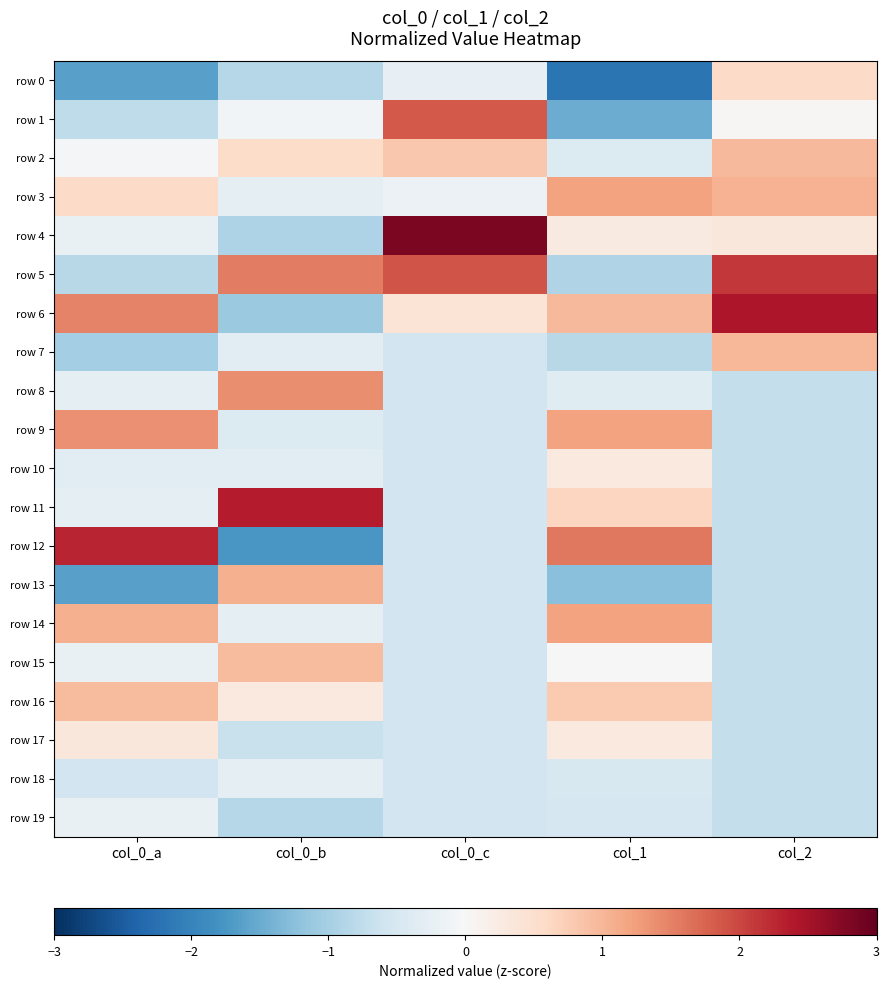

Reading right to left, what are all the values shown in this chart?

row 0: col_2=0.6	col_1=-2.2	col_0_c=-0.2	col_0_b=-0.9	col_0_a=-1.6
row 1: col_2=0.0	col_1=-1.5	col_0_c=1.8	col_0_b=-0.1	col_0_a=-0.8
row 2: col_2=1.0	col_1=-0.4	col_0_c=0.8	col_0_b=0.6	col_0_a=-0.0
row 3: col_2=1.0	col_1=1.2	col_0_c=-0.2	col_0_b=-0.3	col_0_a=0.6
row 4: col_2=0.3	col_1=0.3	col_0_c=2.8	col_0_b=-0.9	col_0_a=-0.2
row 5: col_2=2.1	col_1=-0.9	col_0_c=1.9	col_0_b=1.5	col_0_a=-0.8
row 6: col_2=2.4	col_1=1.0	col_0_c=0.4	col_0_b=-1.1	col_0_a=1.5
row 7: col_2=1.0	col_1=-0.8	col_0_c=-0.6	col_0_b=-0.3	col_0_a=-1.0
row 8: col_2=-0.7	col_1=-0.4	col_0_c=-0.6	col_0_b=1.4	col_0_a=-0.3
row 9: col_2=-0.7	col_1=1.2	col_0_c=-0.6	col_0_b=-0.4	col_0_a=1.4
row 10: col_2=-0.7	col_1=0.3	col_0_c=-0.6	col_0_b=-0.3	col_0_a=-0.3
row 11: col_2=-0.7	col_1=0.6	col_0_c=-0.6	col_0_b=2.4	col_0_a=-0.3
row 12: col_2=-0.7	col_1=1.6	col_0_c=-0.6	col_0_b=-1.8	col_0_a=2.3
row 13: col_2=-0.7	col_1=-1.3	col_0_c=-0.6	col_0_b=1.1	col_0_a=-1.6
row 14: col_2=-0.7	col_1=1.2	col_0_c=-0.6	col_0_b=-0.3	col_0_a=1.1
row 15: col_2=-0.7	col_1=-0.0	col_0_c=-0.6	col_0_b=0.9	col_0_a=-0.2
row 16: col_2=-0.7	col_1=0.8	col_0_c=-0.6	col_0_b=0.3	col_0_a=0.9
row 17: col_2=-0.7	col_1=0.3	col_0_c=-0.6	col_0_b=-0.7	col_0_a=0.3
row 18: col_2=-0.7	col_1=-0.5	col_0_c=-0.6	col_0_b=-0.3	col_0_a=-0.6
row 19: col_2=-0.7	col_1=-0.5	col_0_c=-0.6	col_0_b=-0.9	col_0_a=-0.2